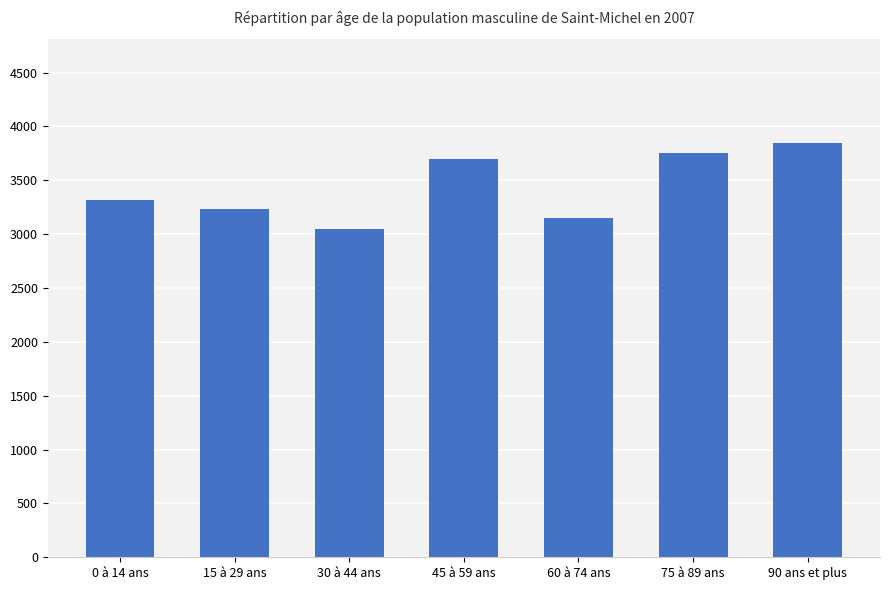

Reading right to left, transcribe all the data shown in this chart.

90 ans et plus=3848	75 à 89 ans=3757	60 à 74 ans=3151	45 à 59 ans=3696	30 à 44 ans=3052	15 à 29 ans=3237	0 à 14 ans=3316